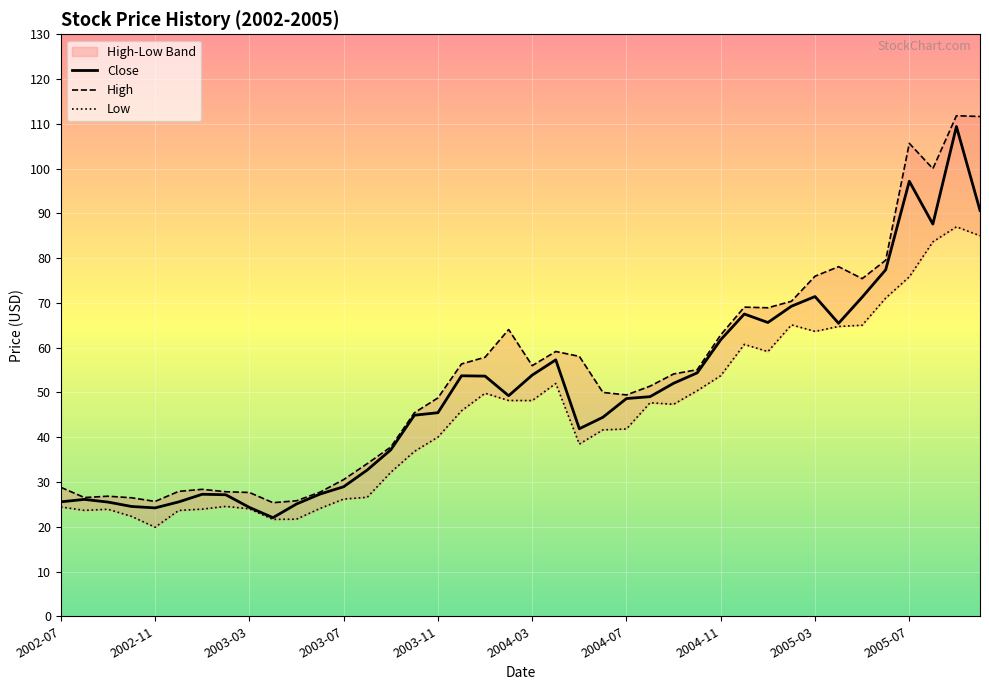

What is the average value of the High series?

53.6